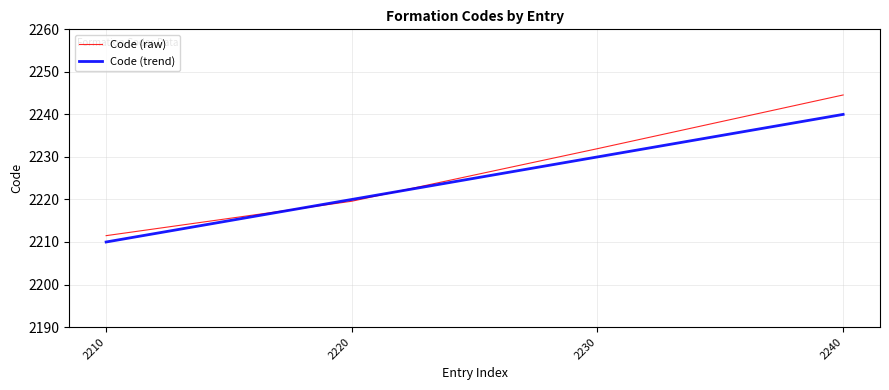

What is the difference between the highest and lowest values at 2210?

1.5